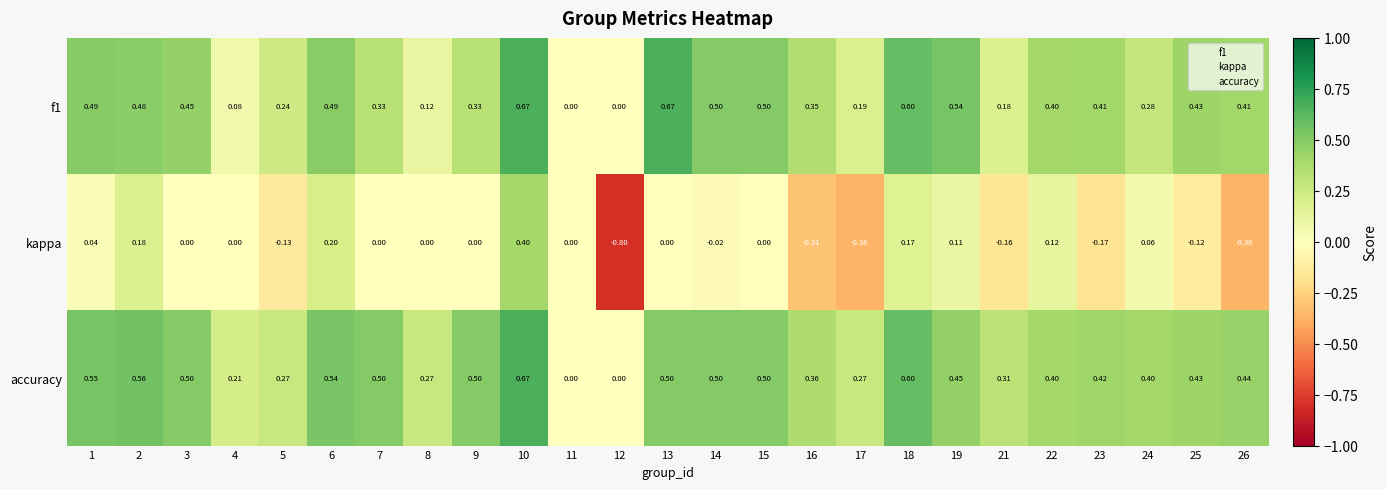

Which series has the widest spread of values?

kappa